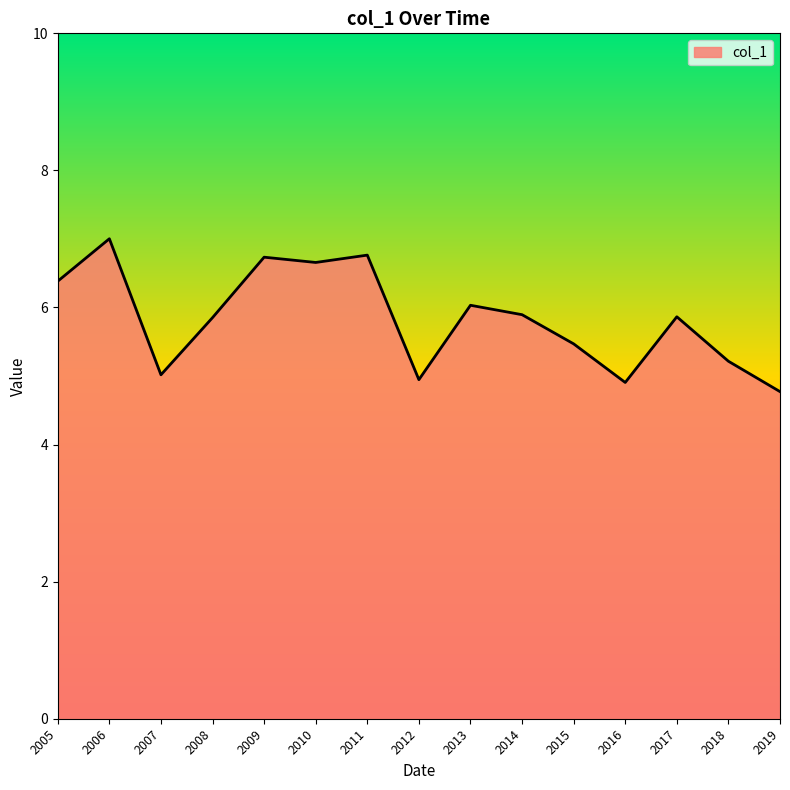

At which category does the data reach its first local valley?

2007